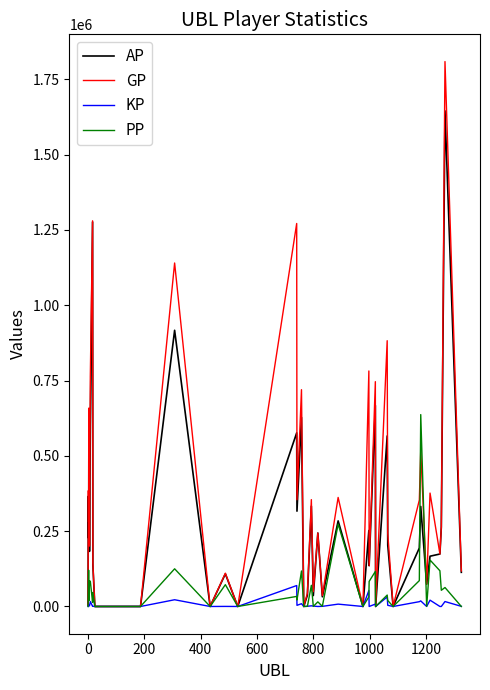

Which series has the largest range (max minus min)?

GP